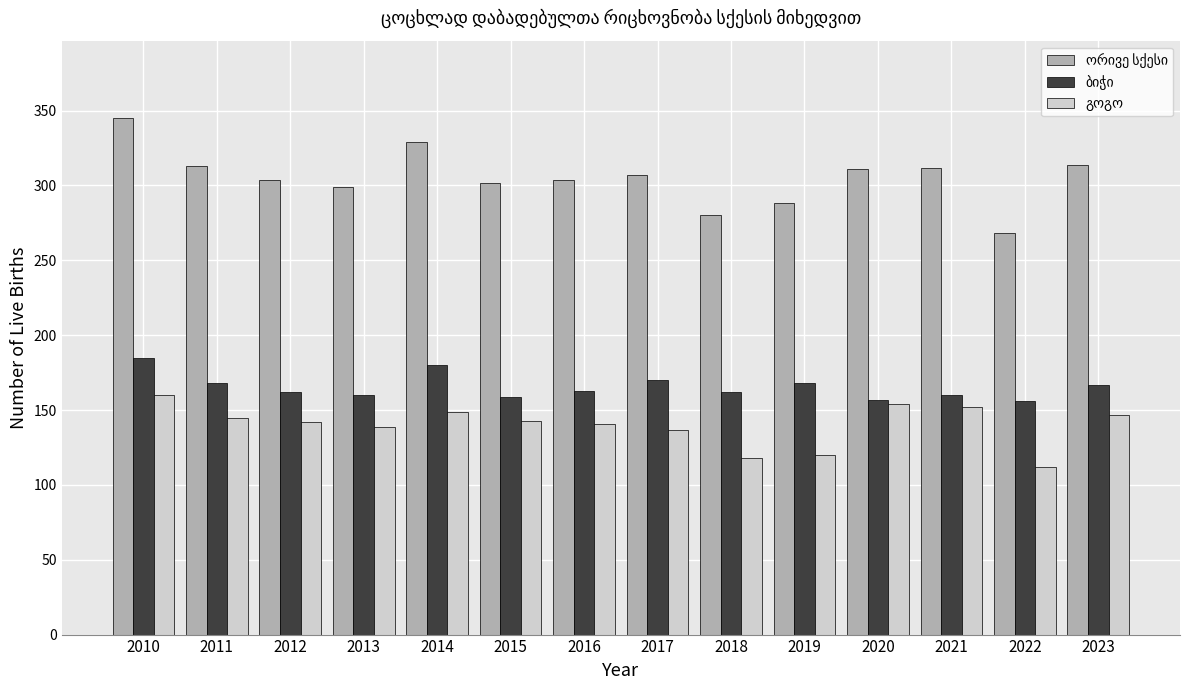

What is the spread (max minus min) of values at 2017?

170